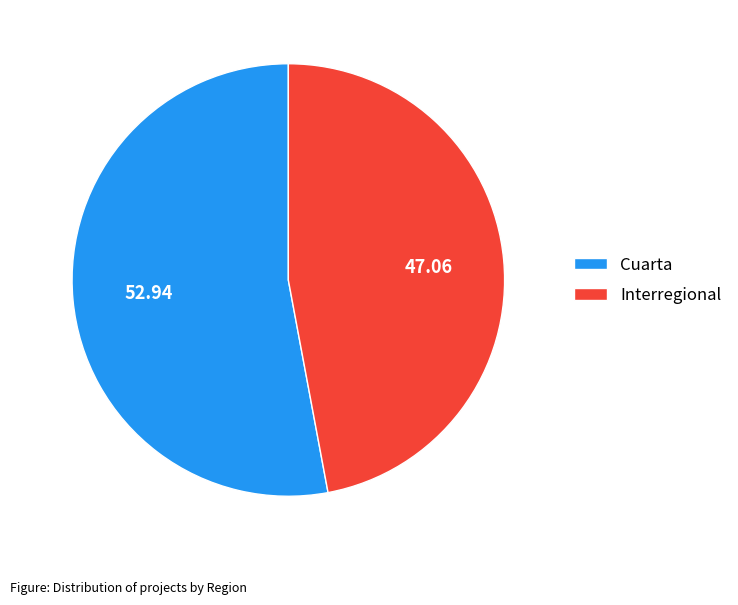

Count the number of slices in the pie.

2